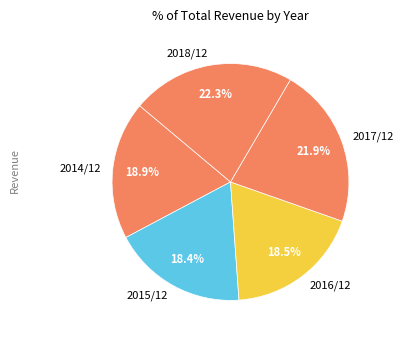

Does 2016/12 represent more than half of the total?

No